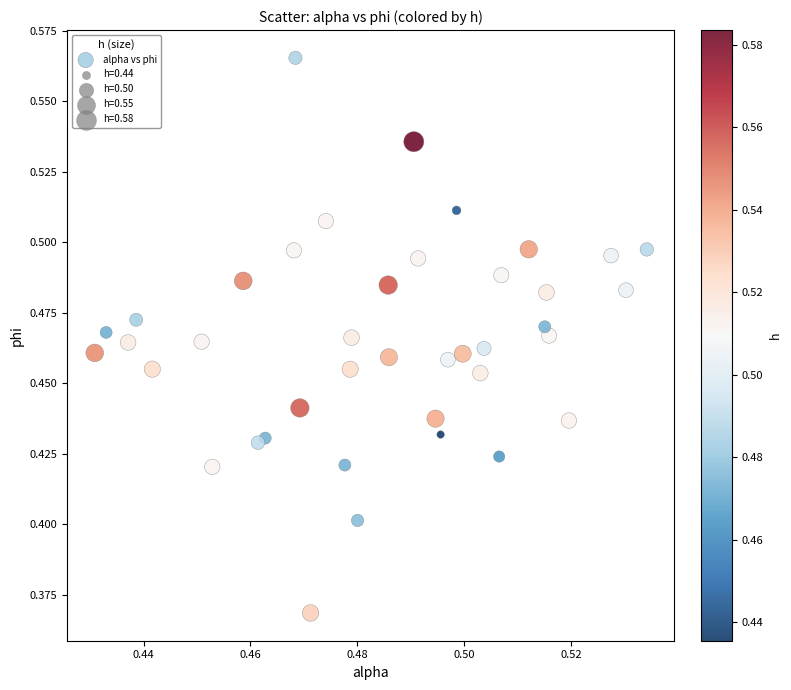

How many points are shown in the scatter plot?

40